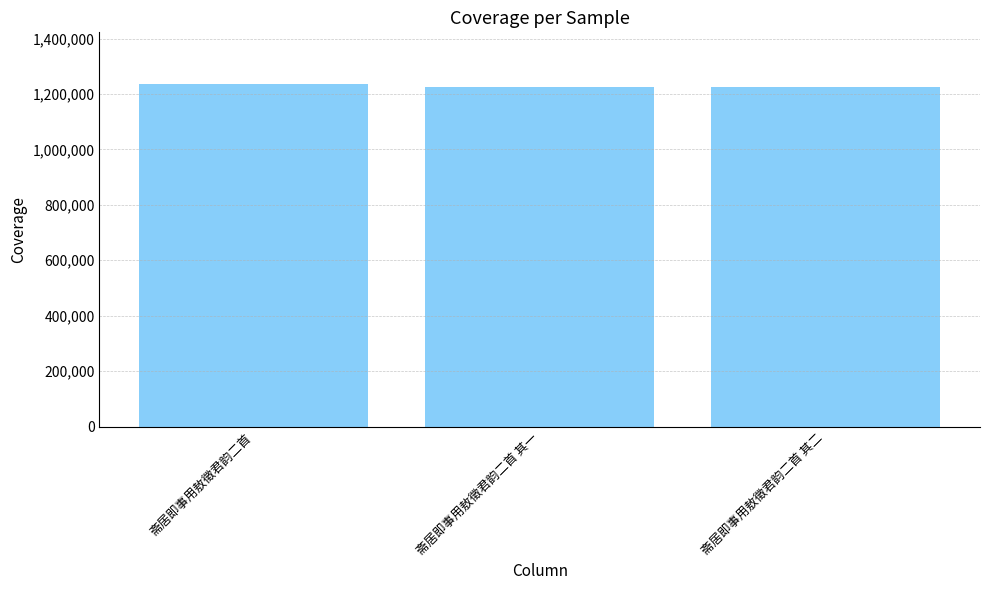

What is the change in value from 斋居即事用敖徵君韵二首 to 斋居即事用敖徵君韵二首 其二?

-12557